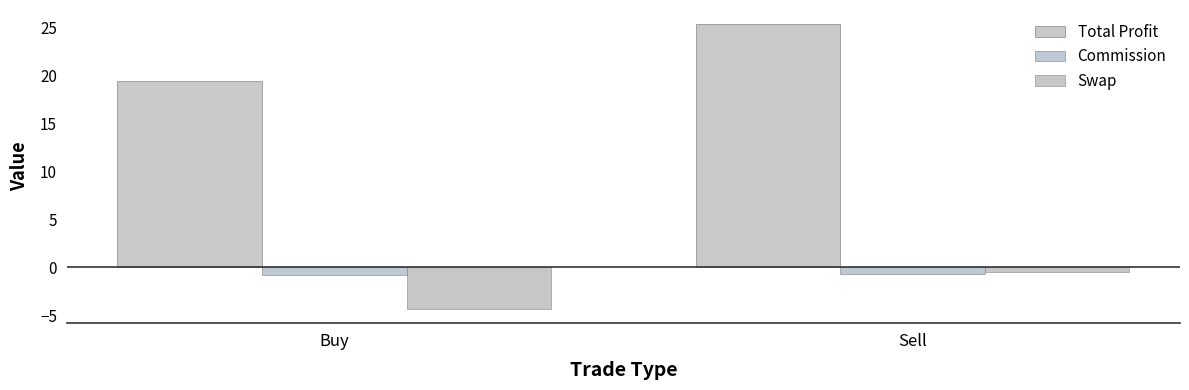

What is the highest value of the Commission series?

-0.7